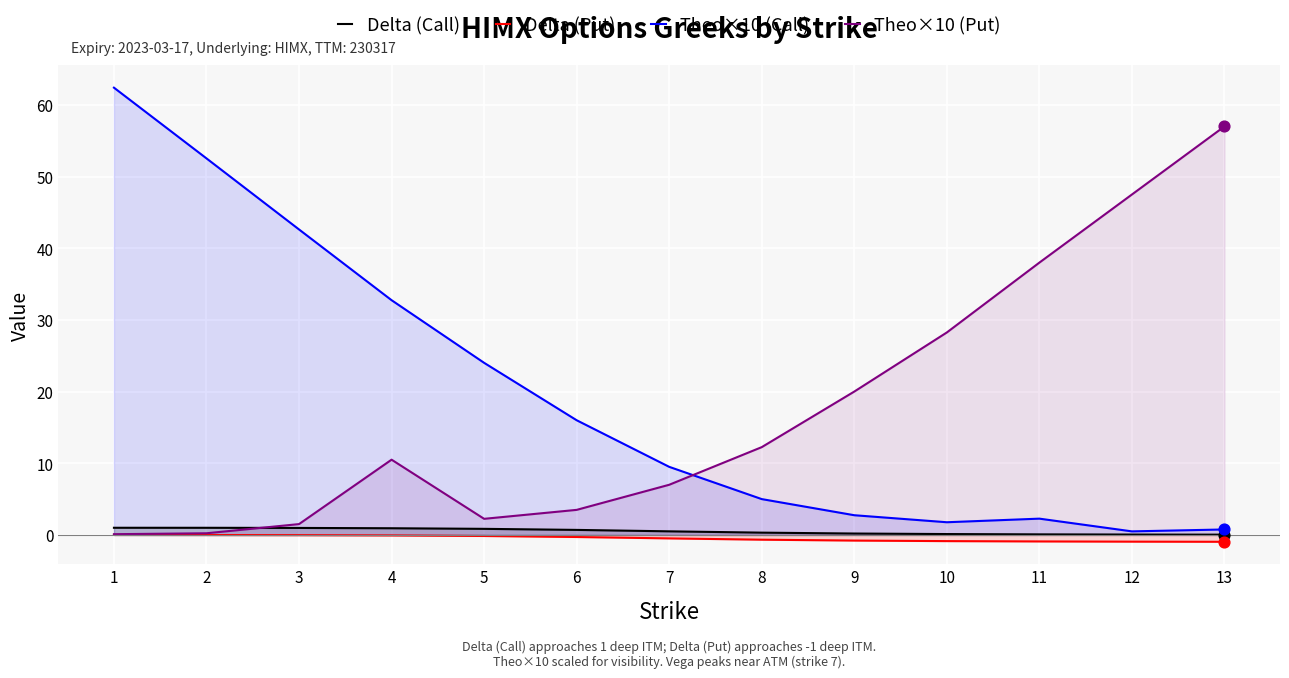

Which series has the largest total across all categories?

Theo×10 (Call)